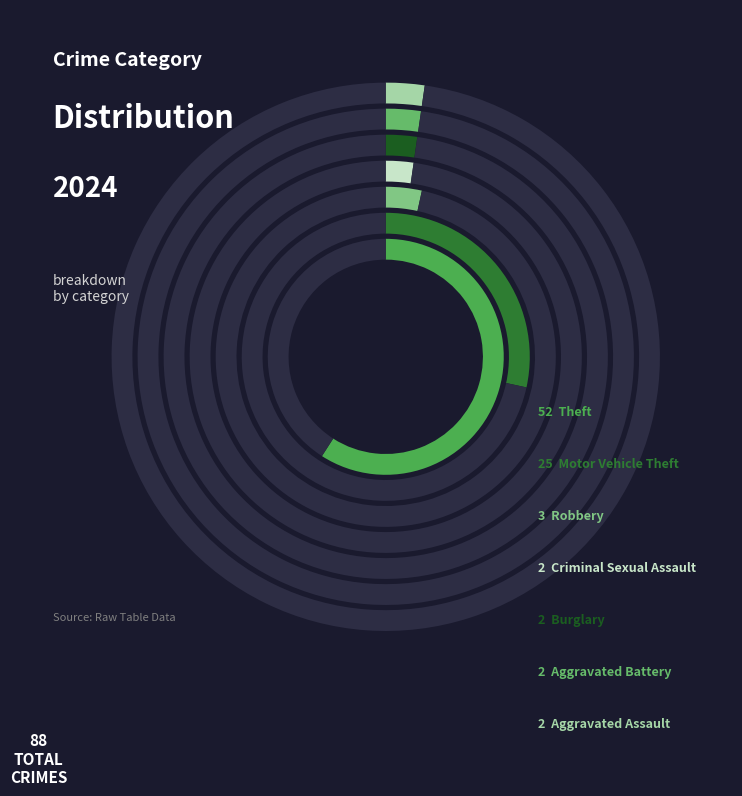

To the nearest percent, what portion does Robbery represent?

3%